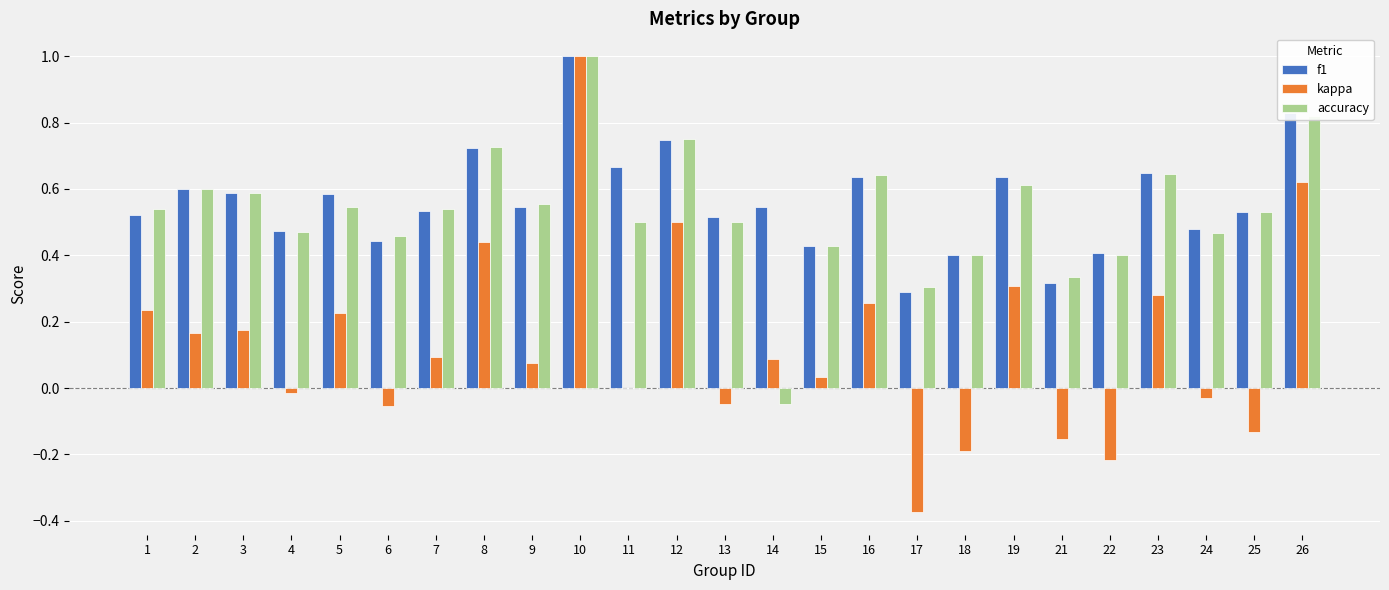

The value of f1 at 11 is 0.2. True or false?

False